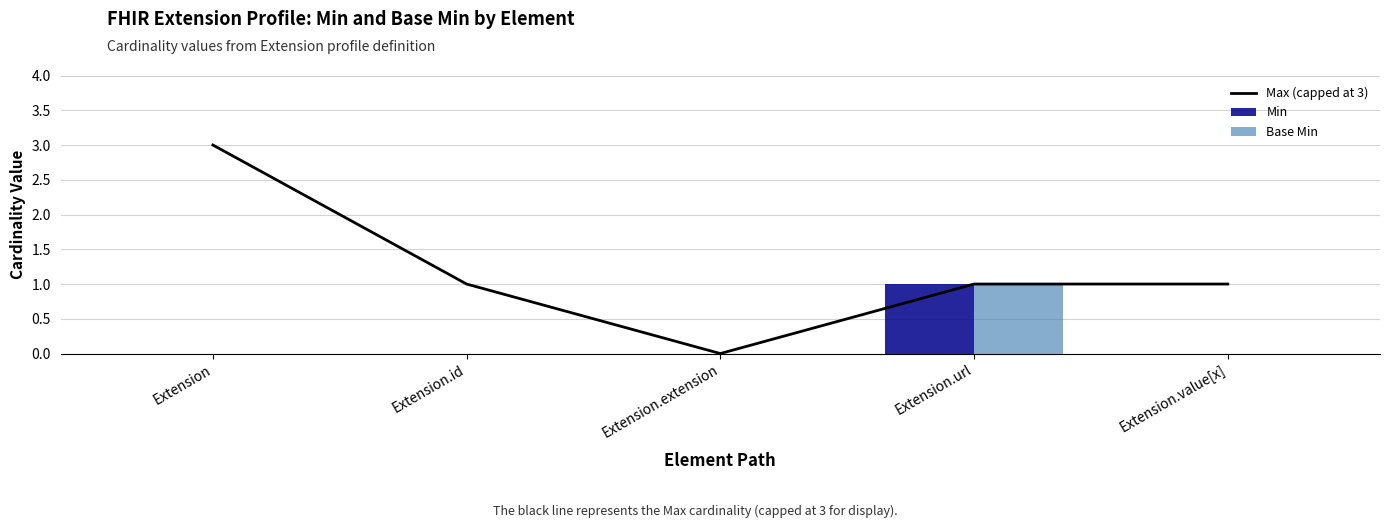

Is it true that Base Min equals -1 at Extension.extension?

False